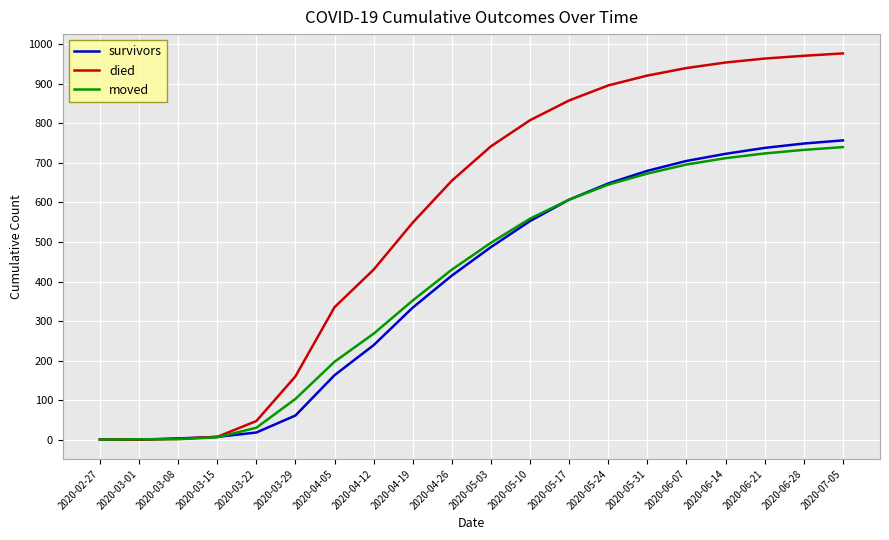

The value of moved at 2020-03-29 is 103. True or false?

True